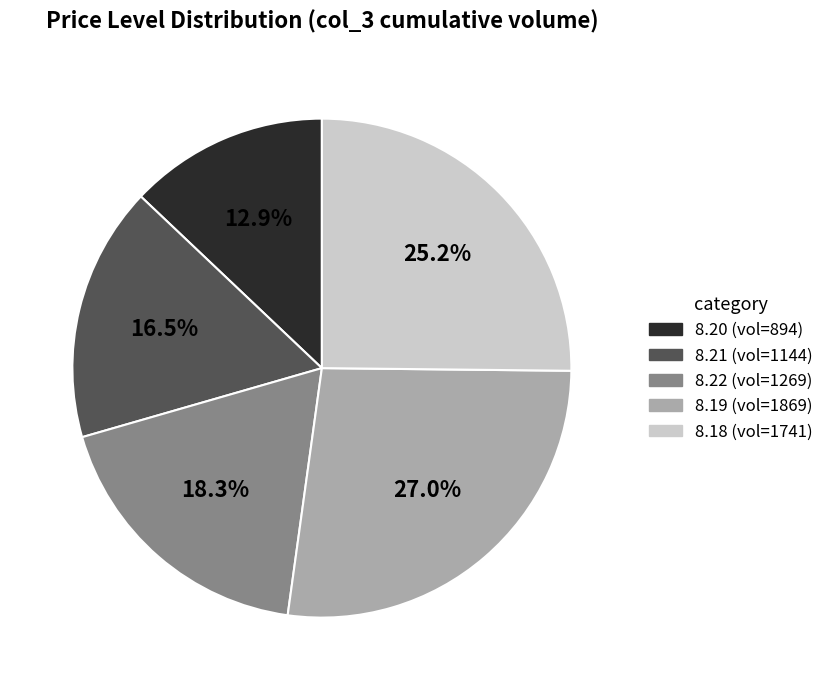

To the nearest percent, what portion does 8.20 represent?

13%